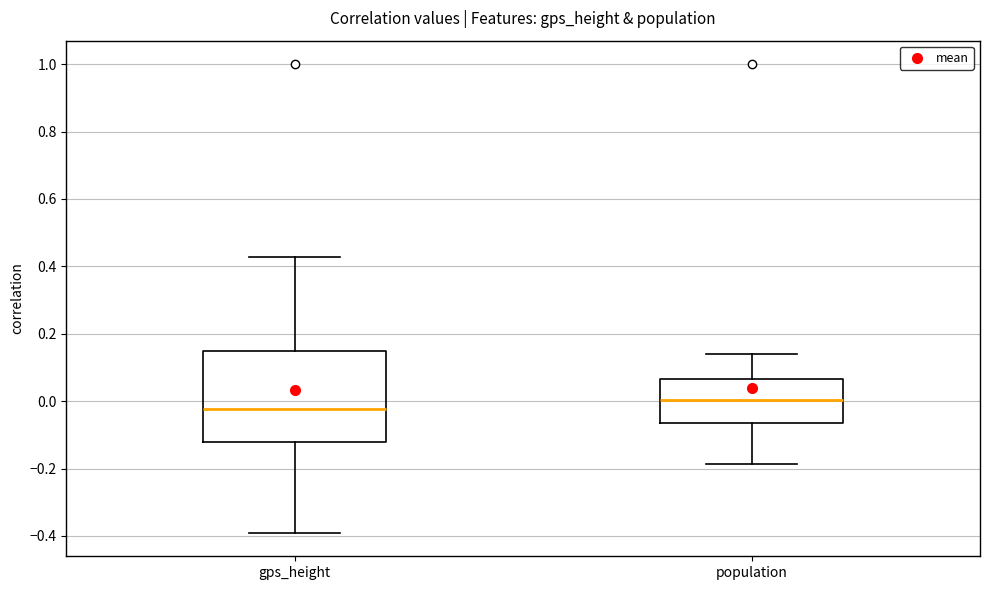

Reading left to right, read every box against the y-axis: the position of its median line, the range the box covers, and the ends of its whiskers. The values are not printed on the chart, so give them approximately, as read against the axis.

gps_height: median -0.02, box -0.12 to 0.14, whiskers -0.40 to 0.42
population: median 0.00, box -0.06 to 0.06, whiskers -0.18 to 0.14